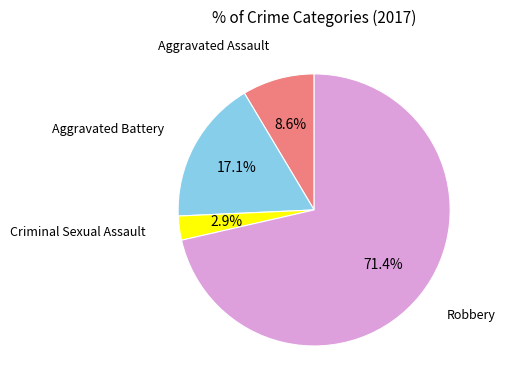

The Aggravated Battery slice represents 17% of the pie. True or false?

True